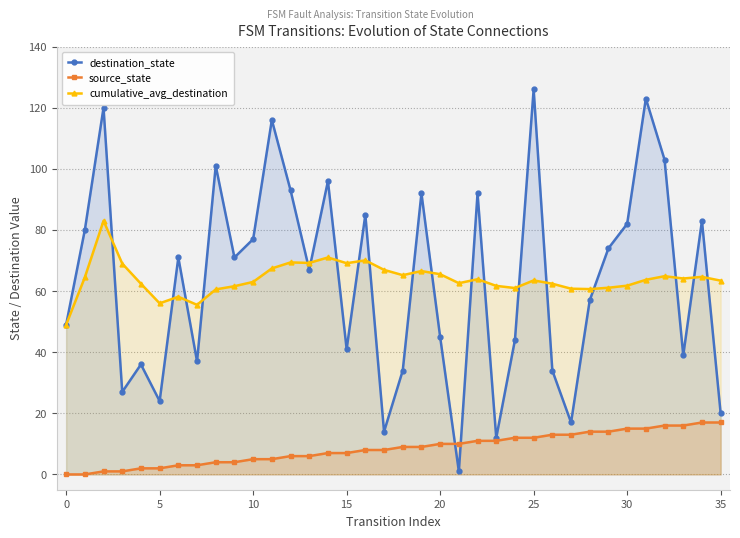

Rank the series by their maximum value, from lowest to highest.

source_state, cumulative_avg_destination, destination_state